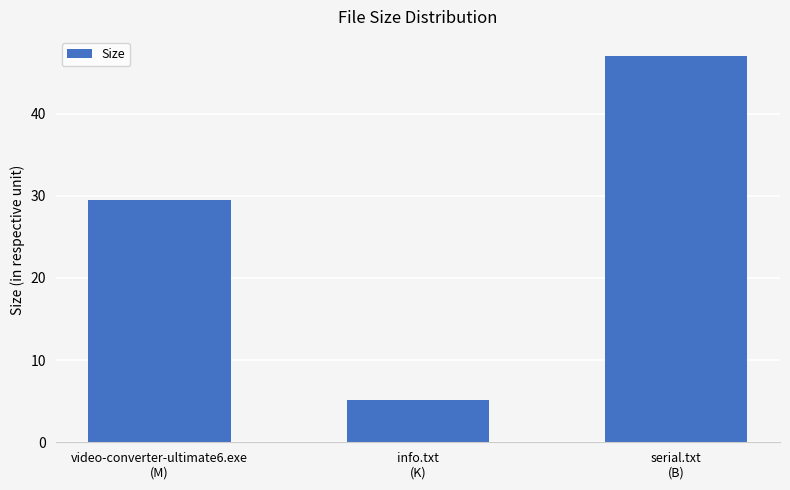

At which label does the data first exceed 29?

video-converter-ultimate6.exe
(M)